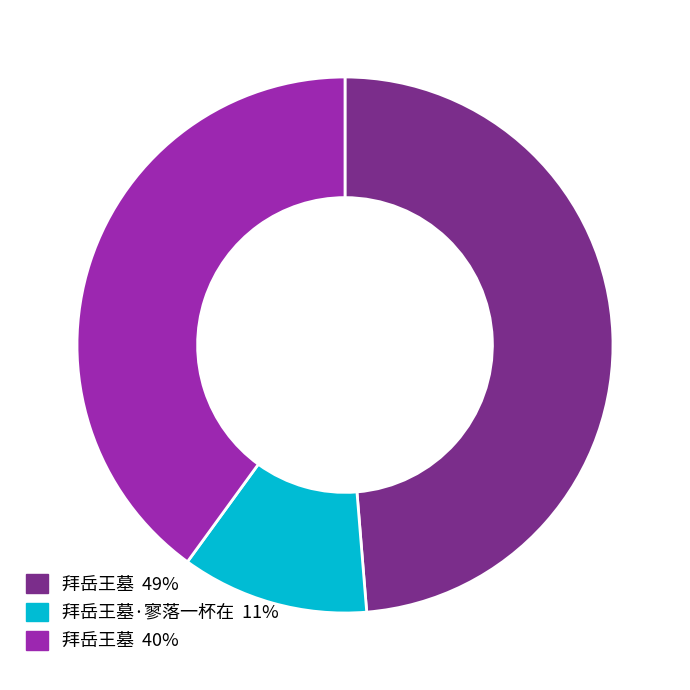

How many slices are in this pie chart?

3